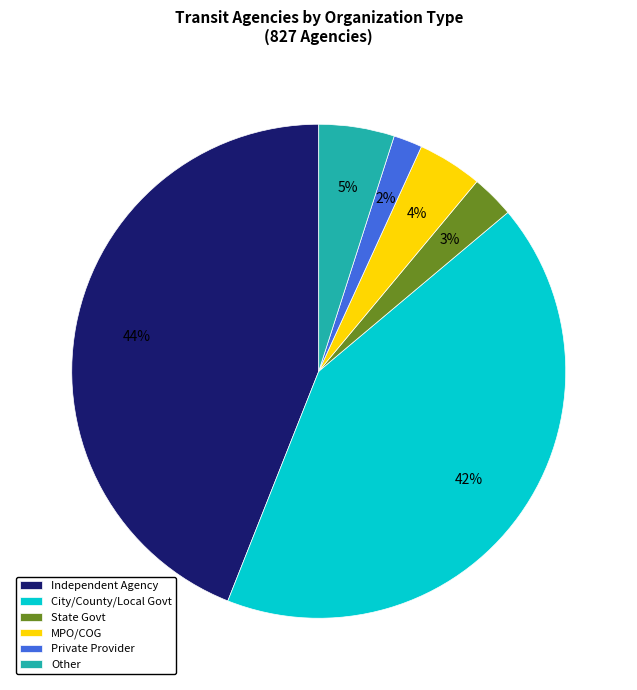

What is the ratio of the value at Independent Agency to the value at City/County/Local Govt?

1.0